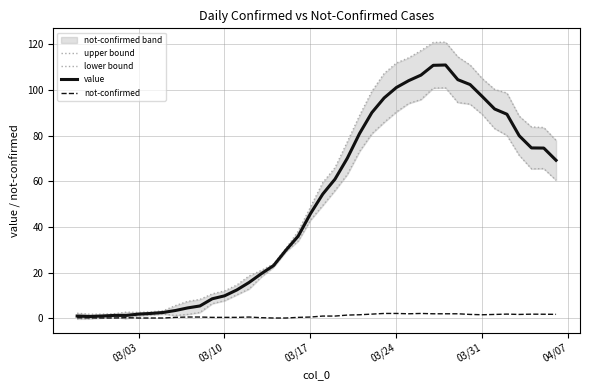

True or false: value has a value of 97.1 at 03/31.

True